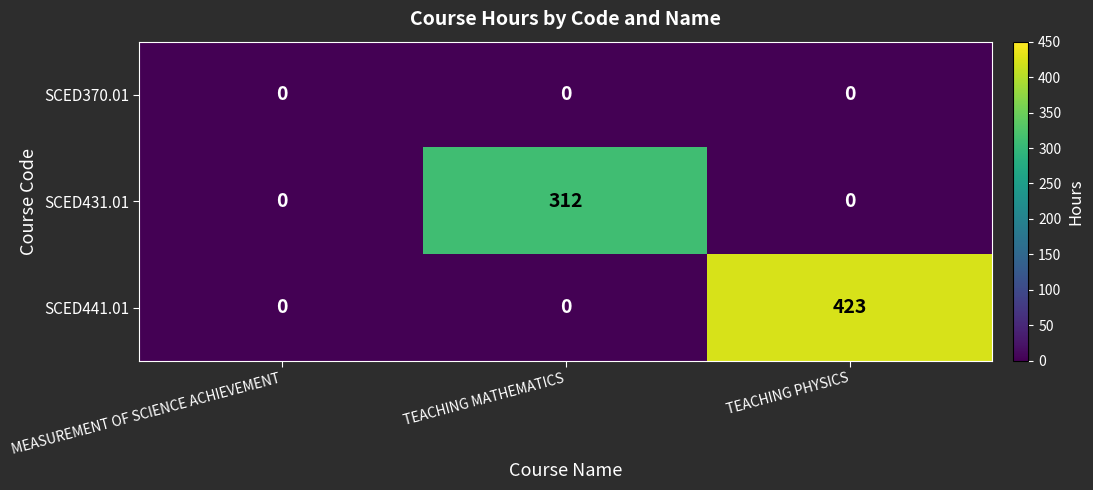

Count the number of categories in the chart.

3